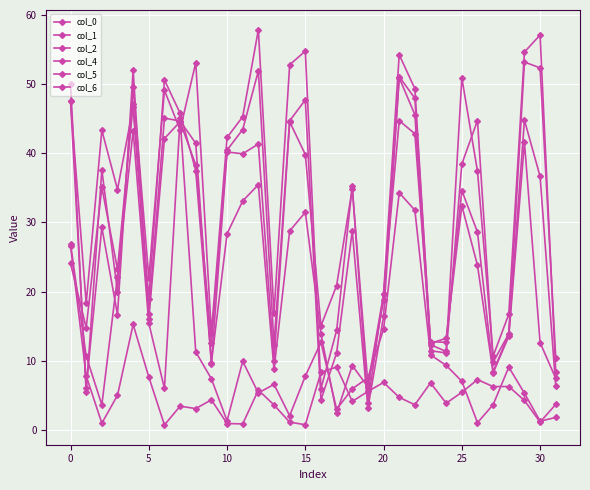

How many interior local peaks does the col_6 series have?

9